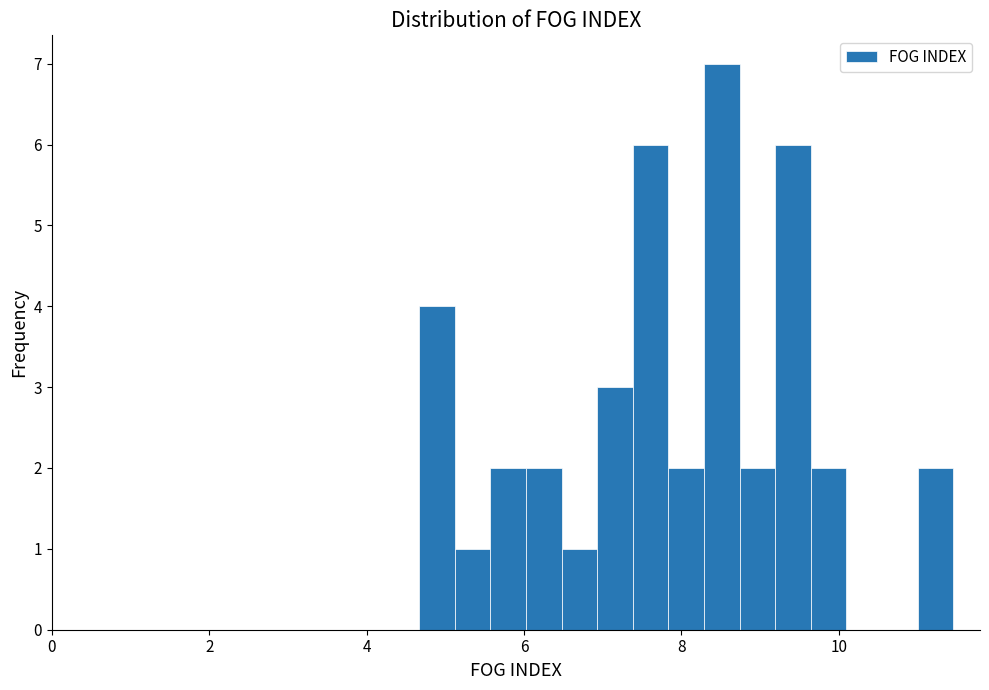

Read against the x-axis, roughly where is the centre of the tallest bar?

8.6